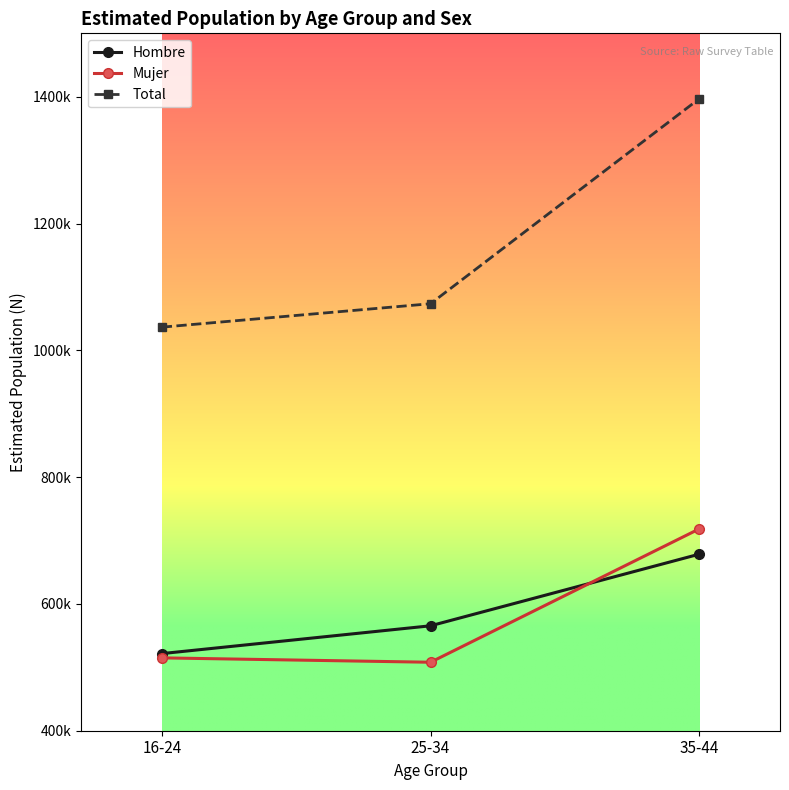

Does the chart display data point markers on the line(s)?

Yes